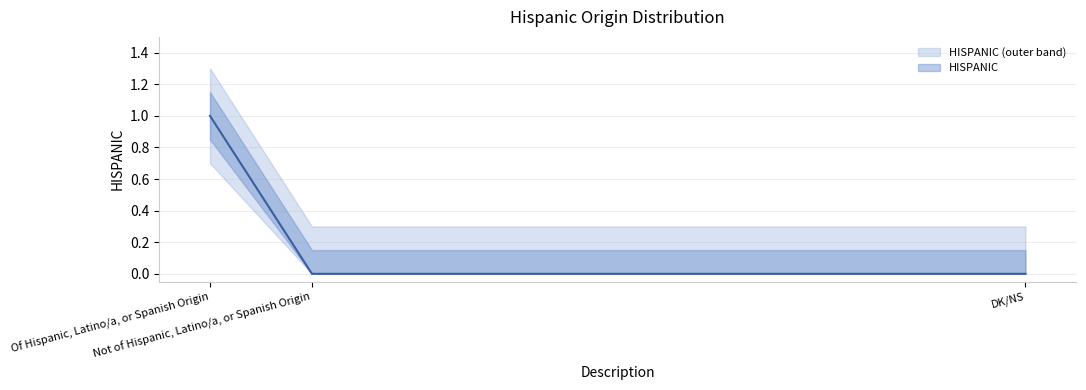

Where is the data nearest to the value 0?

Not of Hispanic, Latino/a, or Spanish Origin